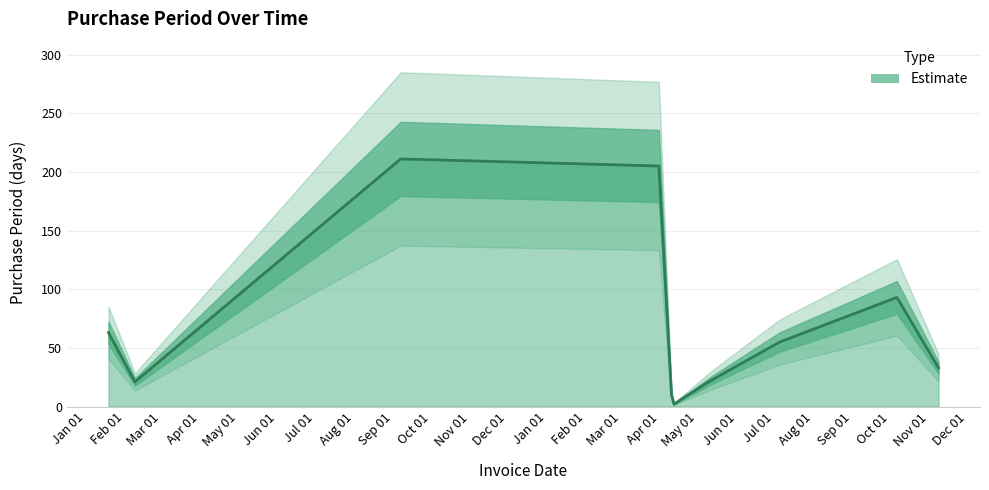

Where is the first local minimum?

2016-02-09